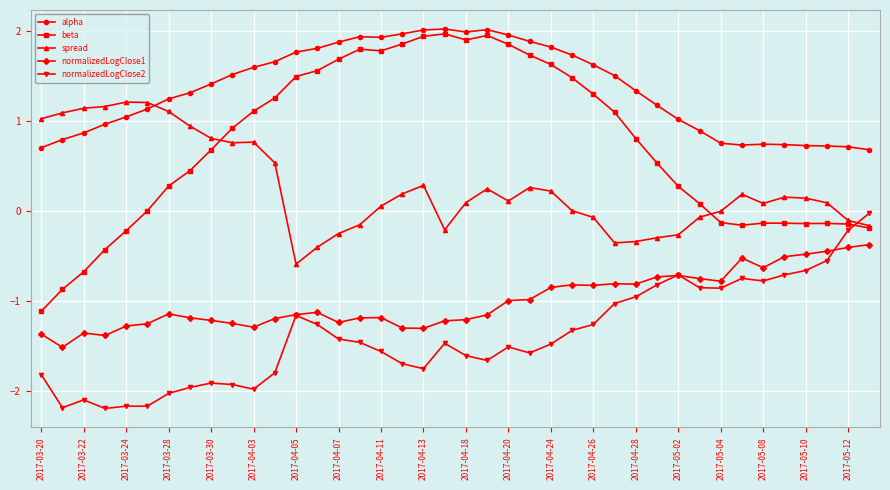

What is the value of the beta point at the 7th from the left?

0.3